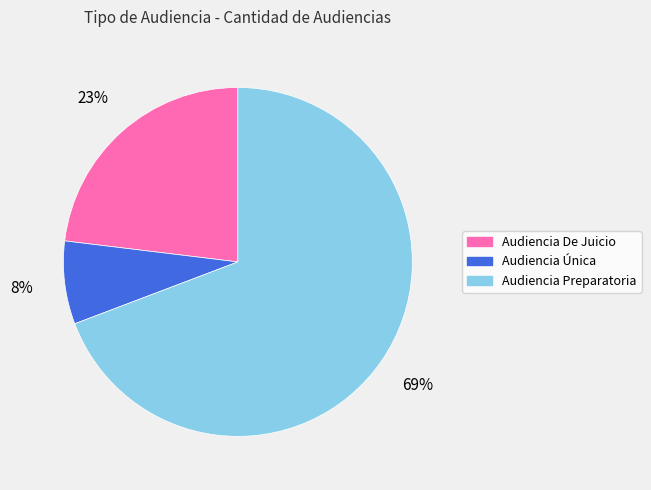

To the nearest percent, what is the combined percentage of Audiencia Única and Audiencia Preparatoria?

77%